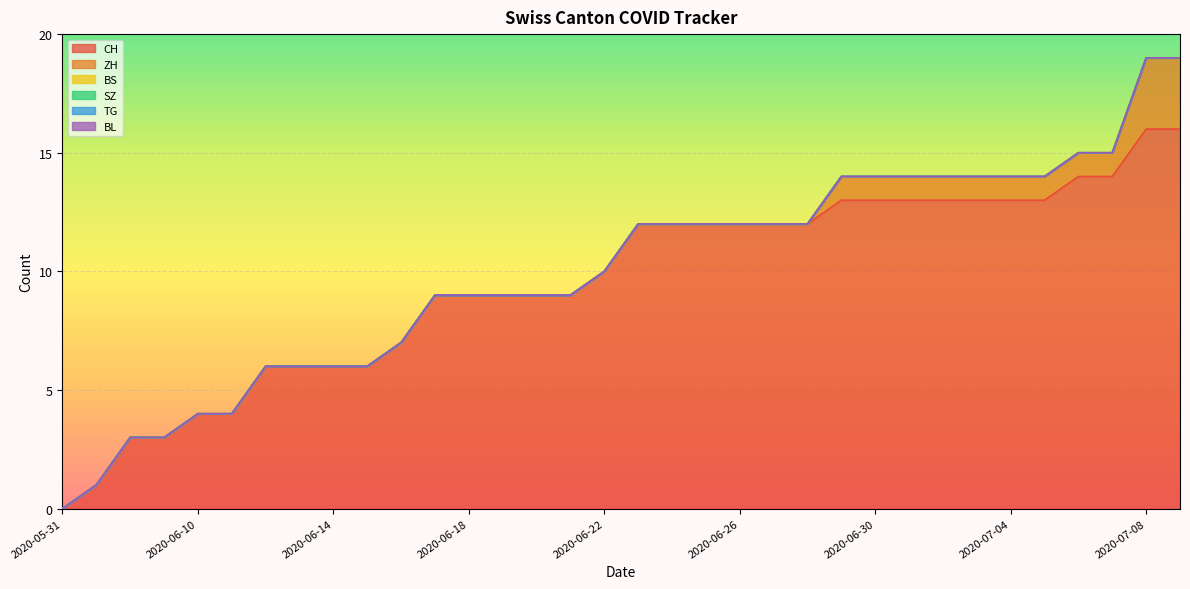

How many lines are shown in the chart?

6